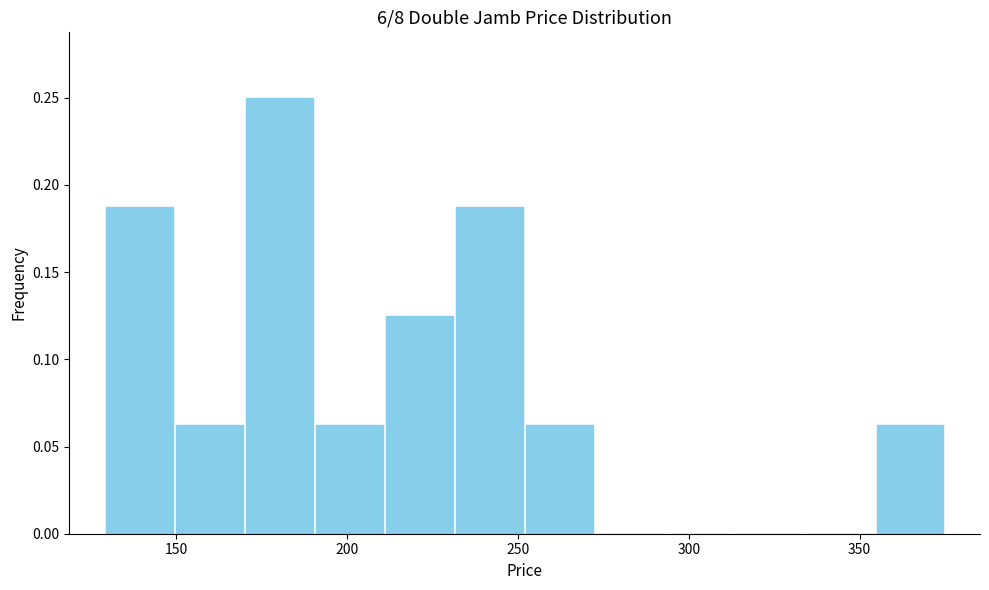

How tall is the bar that spans 231.5 to 252.0 on the x-axis? Neither the bar edges nor the heights are printed on the chart, so give them approximately, as read against the axes.

0.190